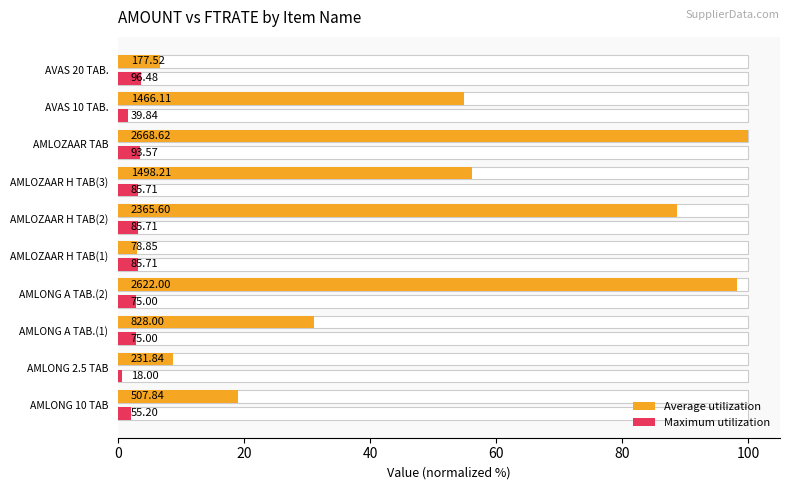

How many data points in Maximum utilization are less than 3?

5